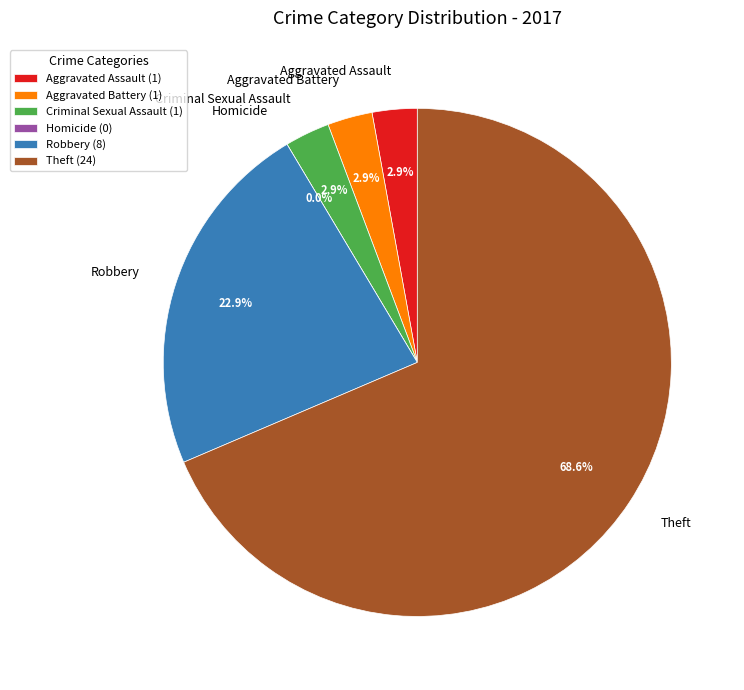

Count the number of slices in the pie.

6